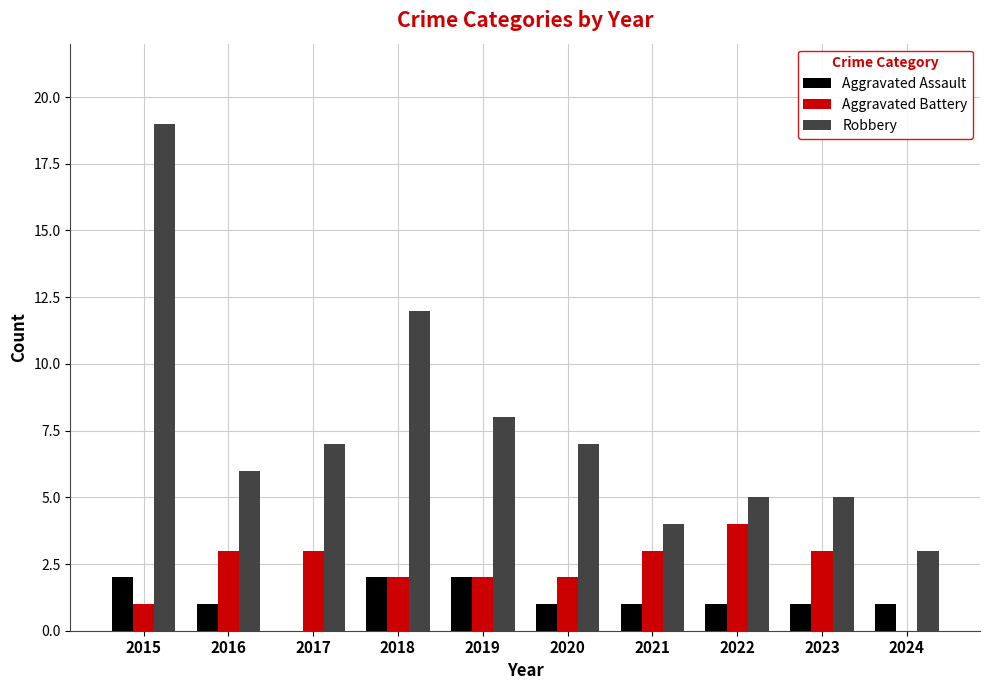

Count the number of data series in this chart.

3